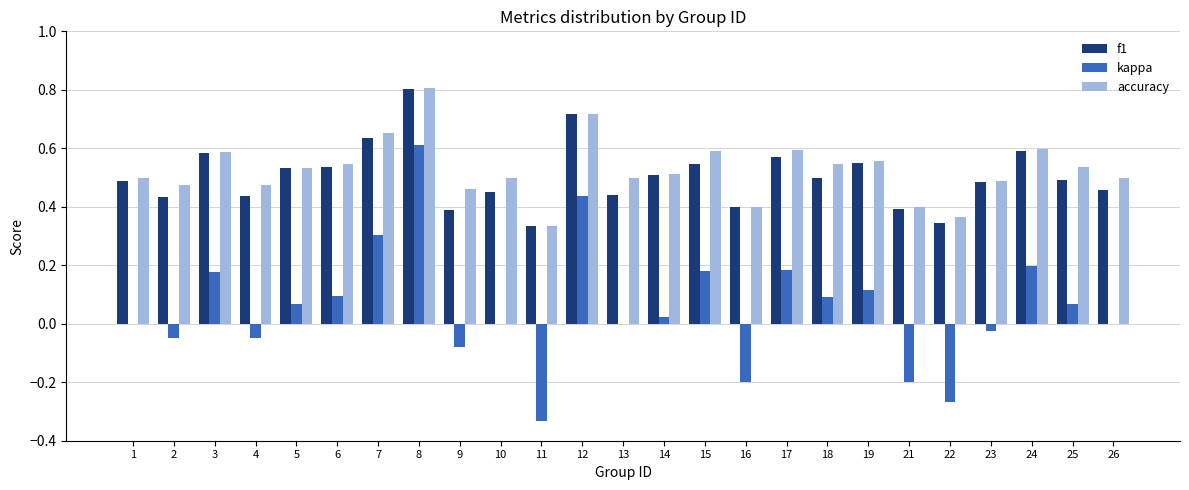

Which series has the largest range (max minus min)?

kappa